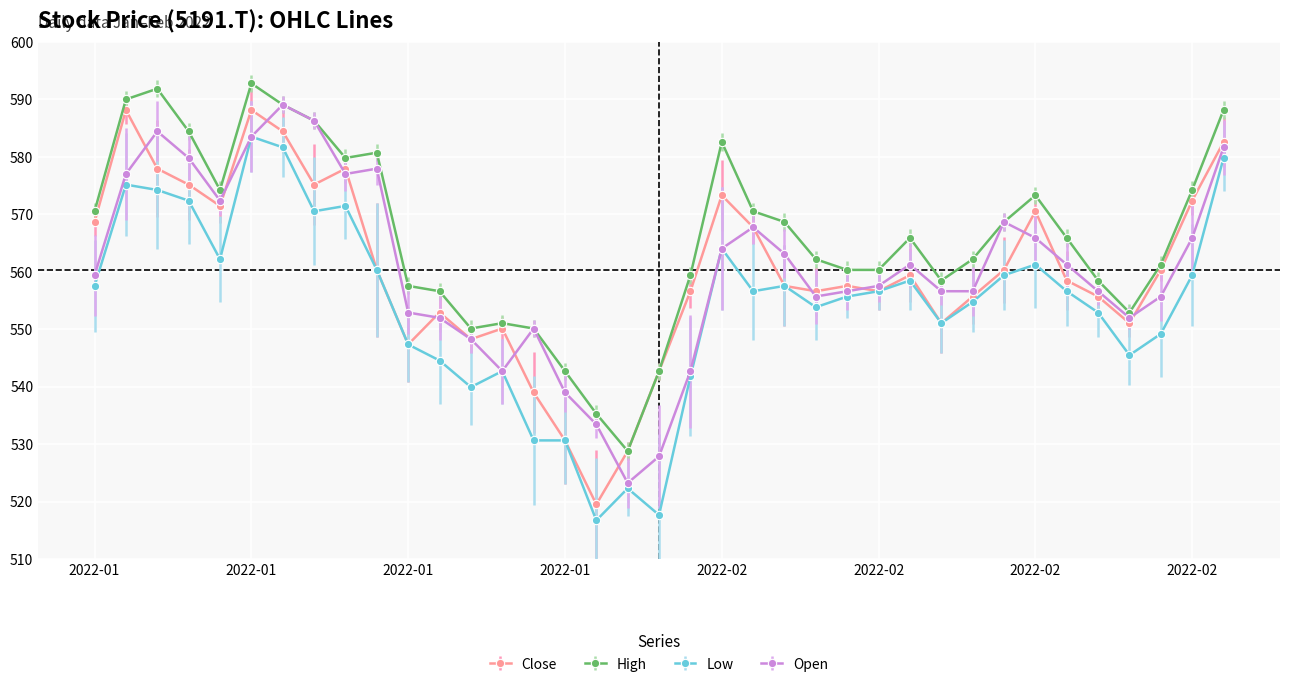

What is the lowest value of the Low series?

516.7